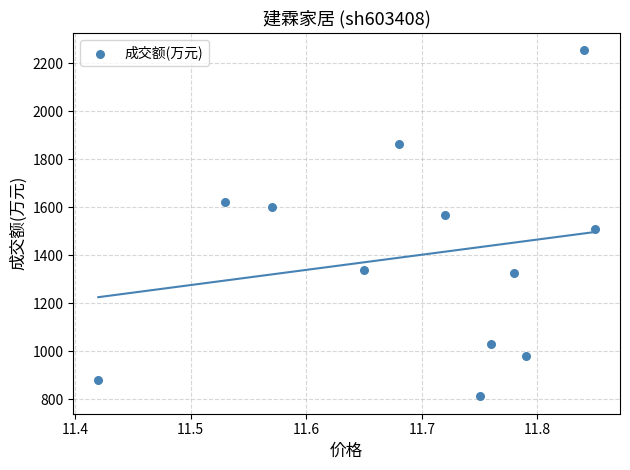

What is the range of Y values (max minus min)?

1444